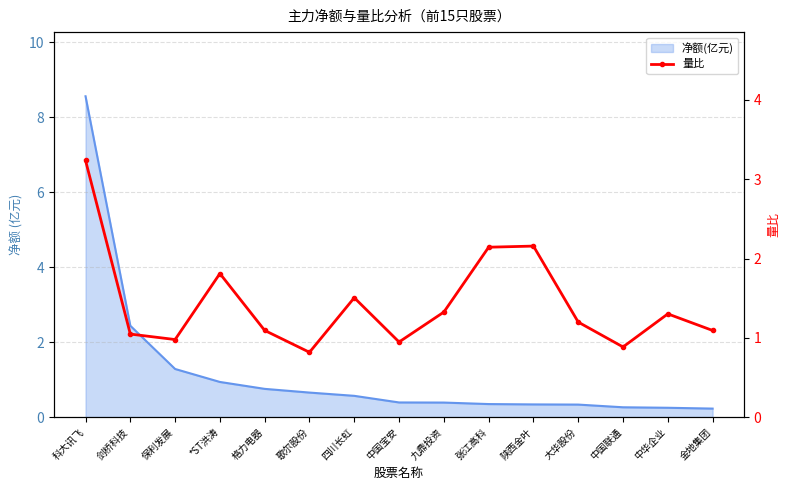

List the labels in order of value, largest first.

科大讯飞, 陕西金叶, 张江高科, *ST洪涛, 四川长虹, 九鼎投资, 中华企业, 大华股份, 格力电器, 金地集团, 剑桥科技, 保利发展, 中国宝安, 中国联通, 歌尔股份